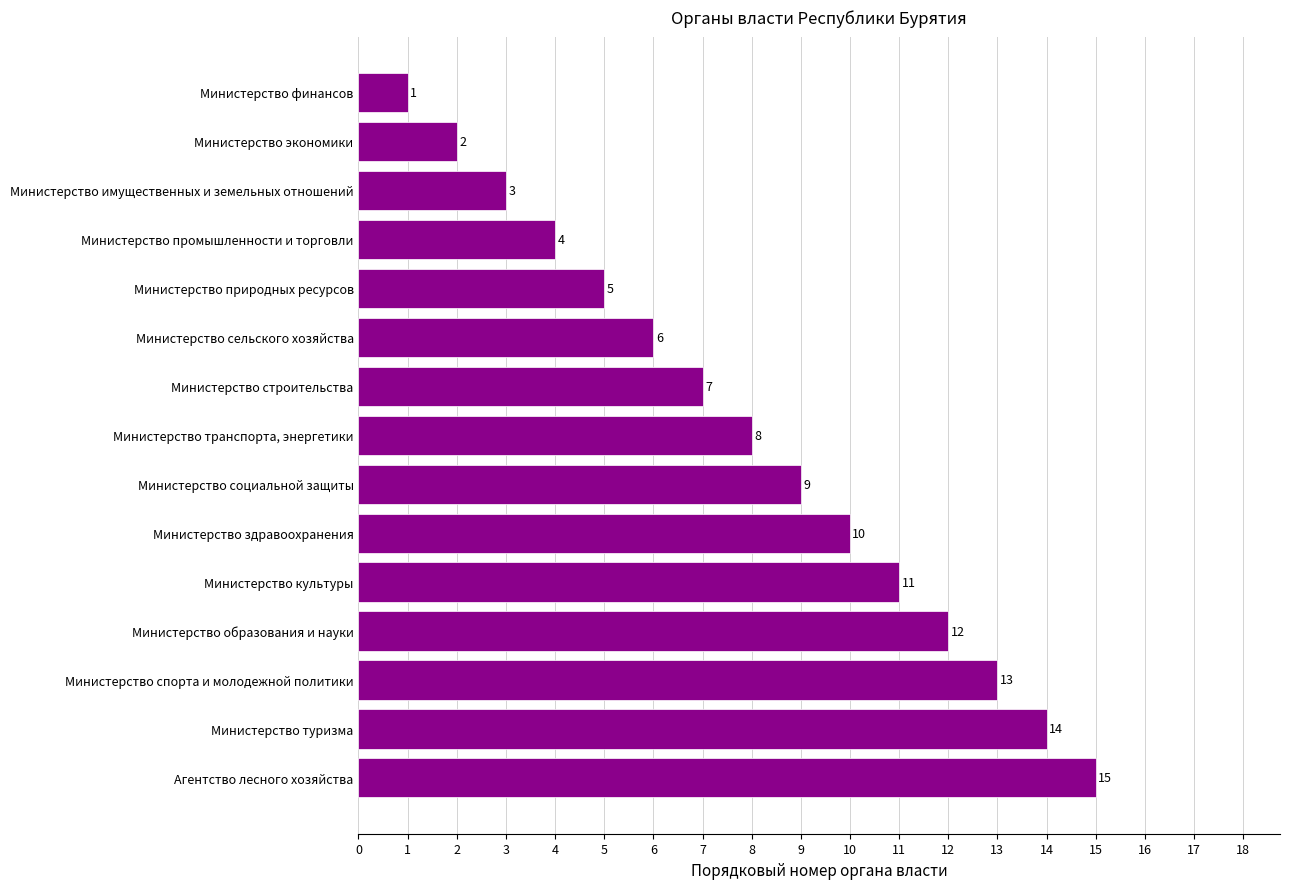

What is the label of the 6th bar from the bottom?

Министерство здравоохранения